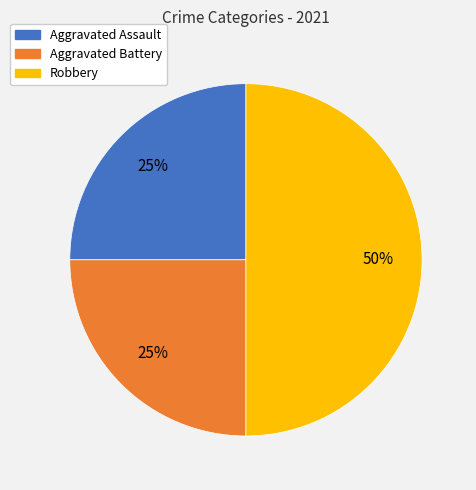

Approximately how many times larger is the value at Aggravated Assault compared to Robbery?

0.5